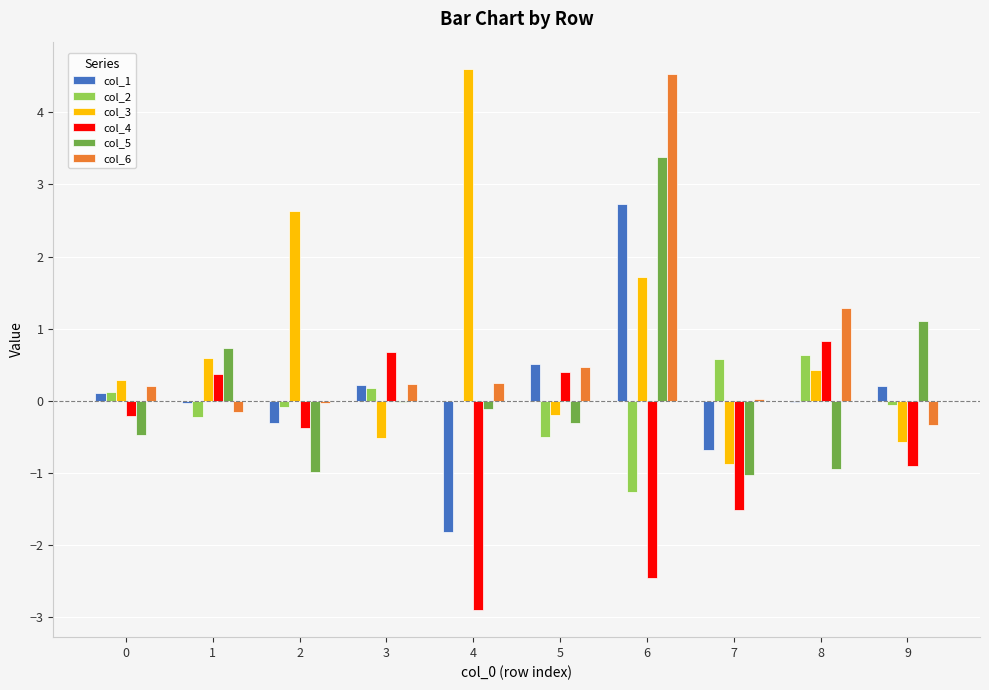

What is the maximum value for col_6?

4.5